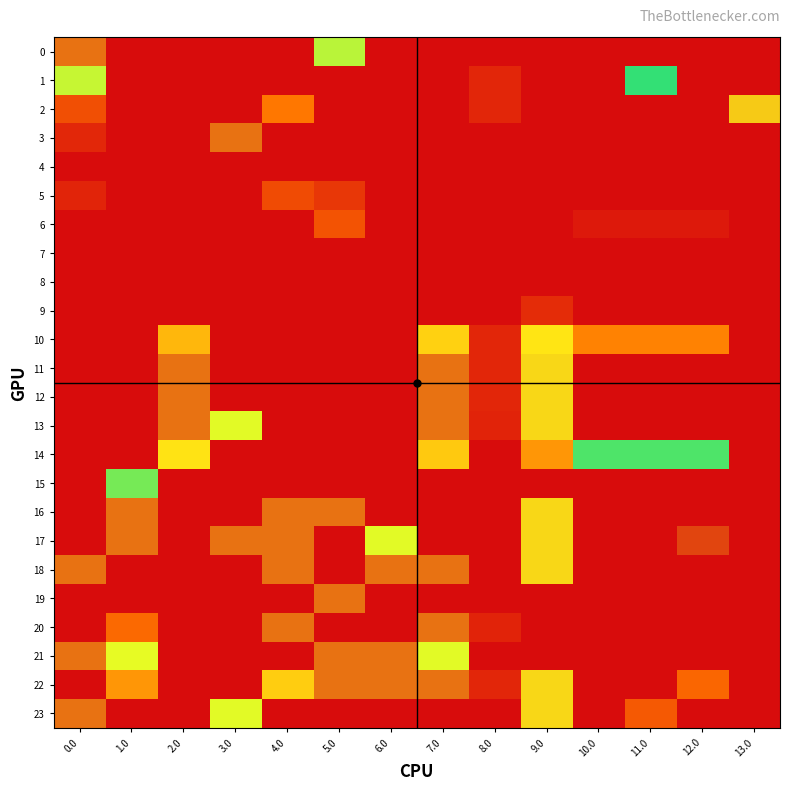

How many series are shown in this chart?

24